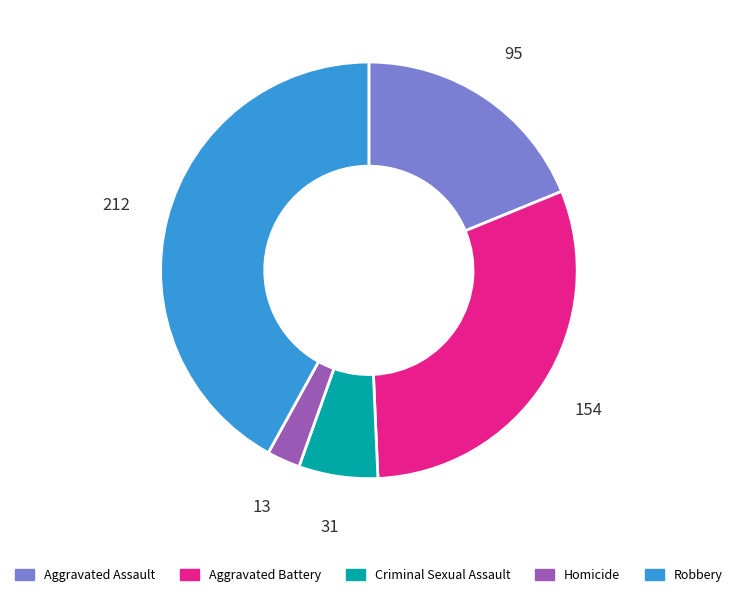

Combined, do Criminal Sexual Assault and Homicide account for over 50%?

No